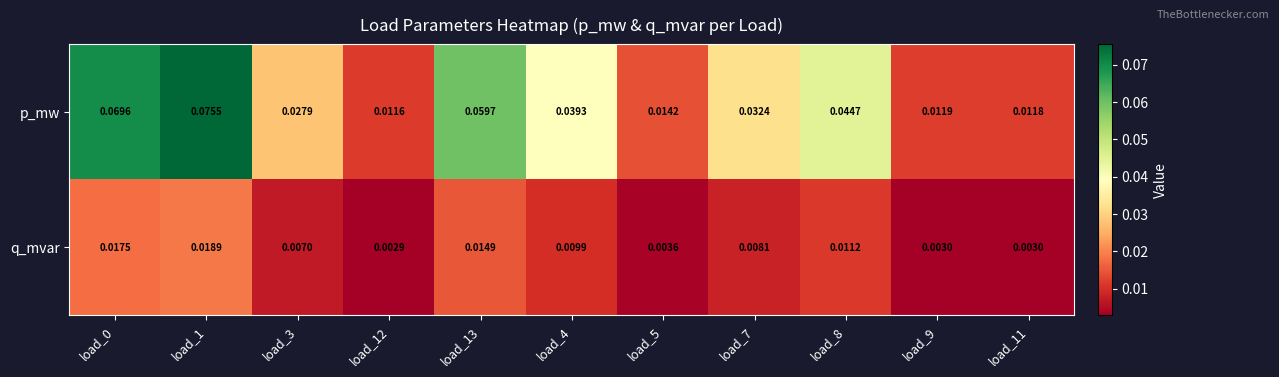

How many data points does each series have?

11